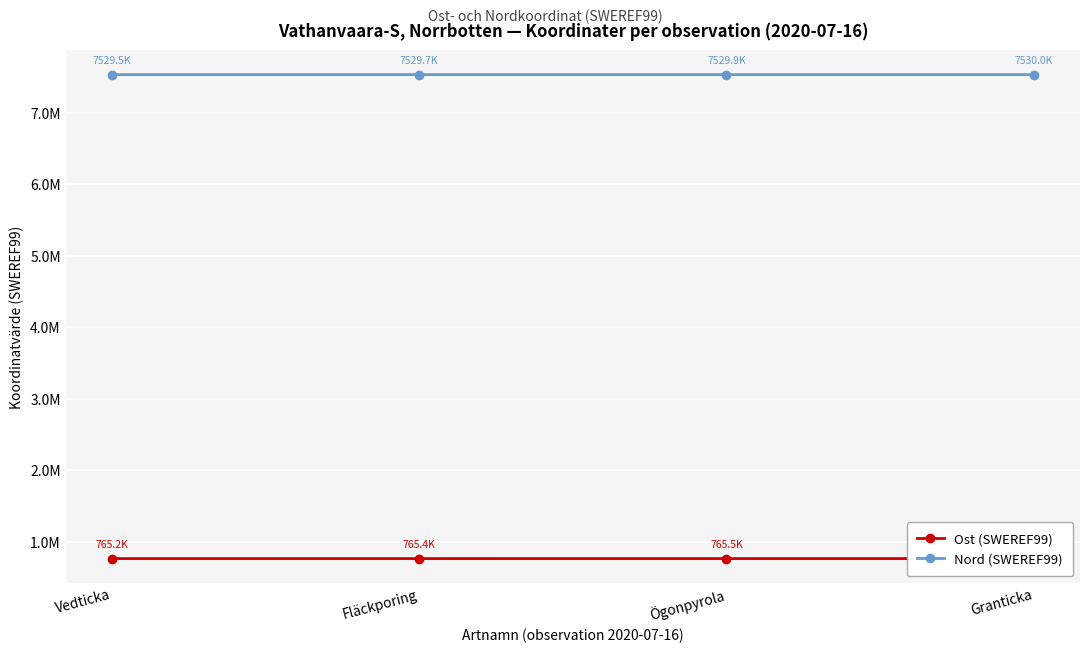

What is the label of the 2nd point from the right?

Ögonpyrola